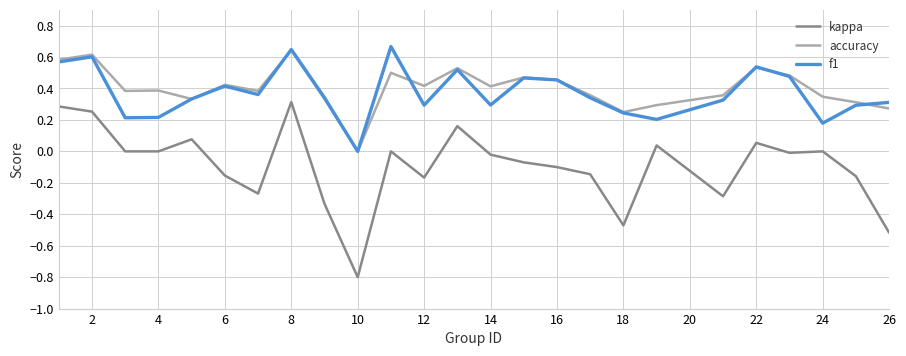

True or false: kappa and f1 cross at least once.

False